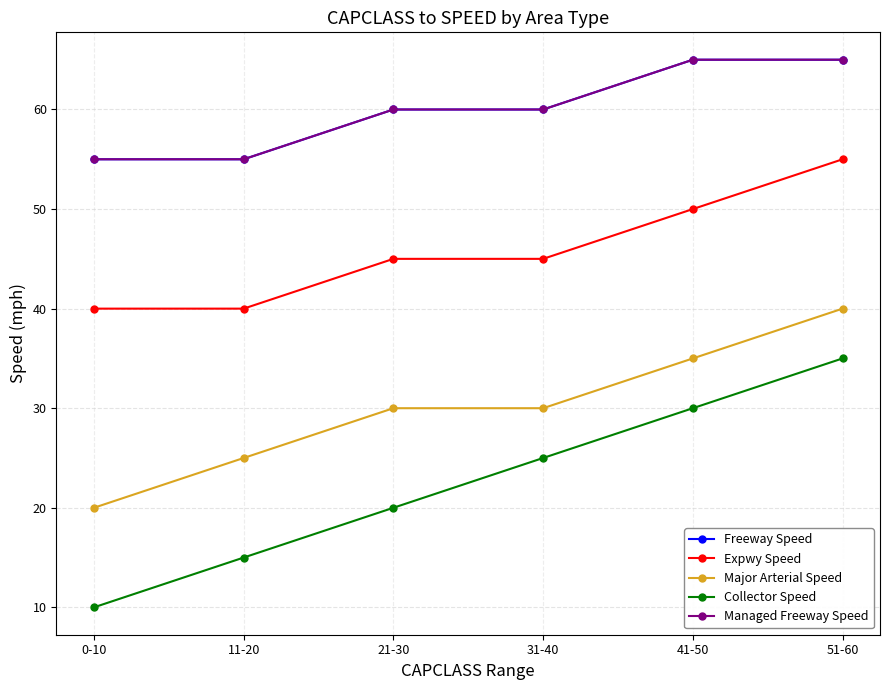

What is the label of the 2nd point from the left?

11-20